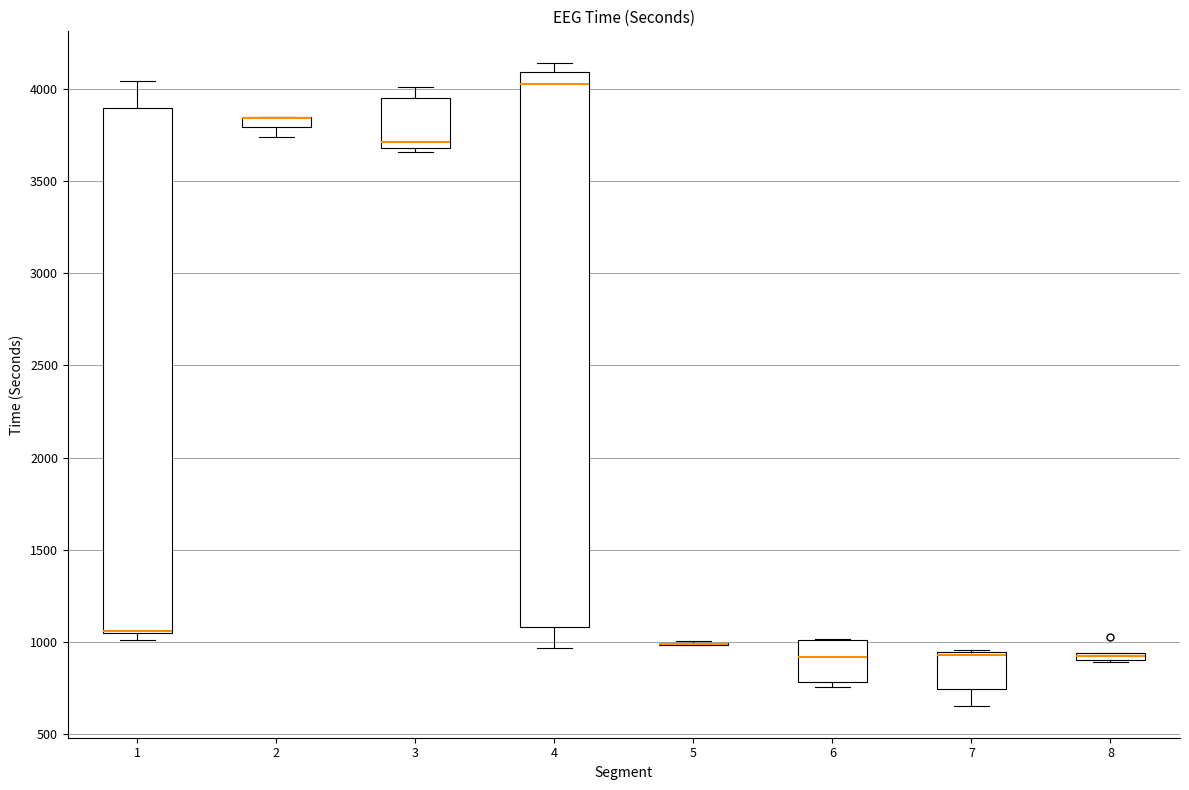

Where is the lower edge of the box at x = 3 on the y-axis? The values are not printed on the chart, so give them approximately, as read against the axis.

3700